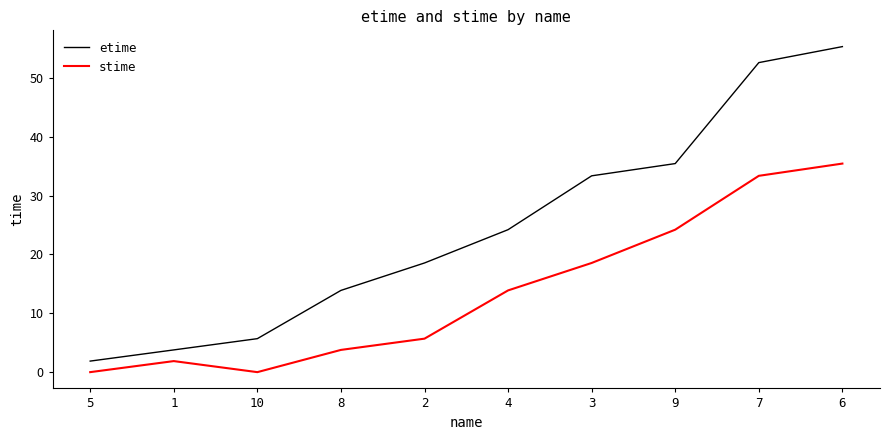

Is the value of etime at 7 greater than the value of stime at 9?

Yes